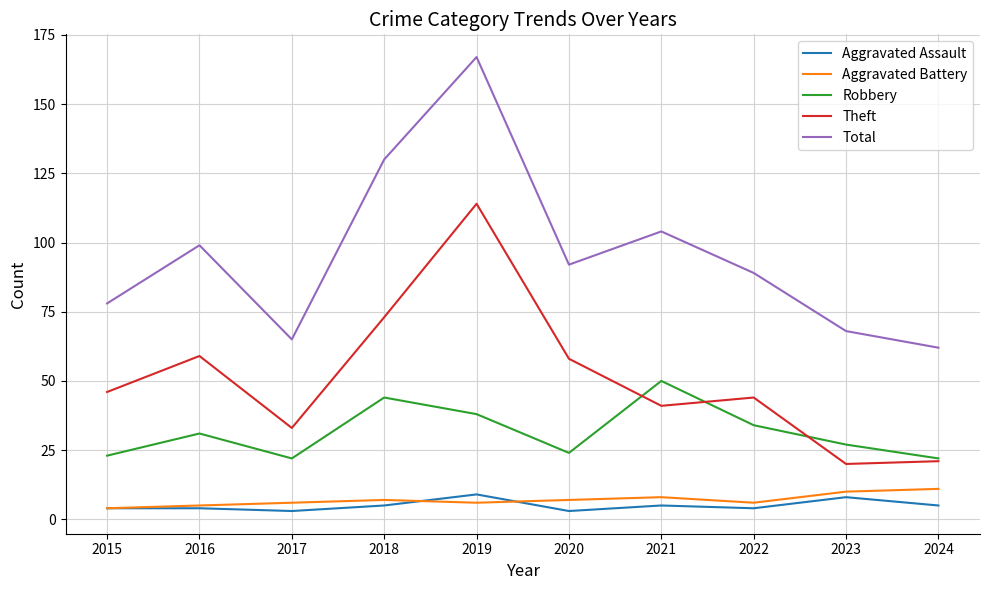

How many interior local peaks does the Theft series have?

3